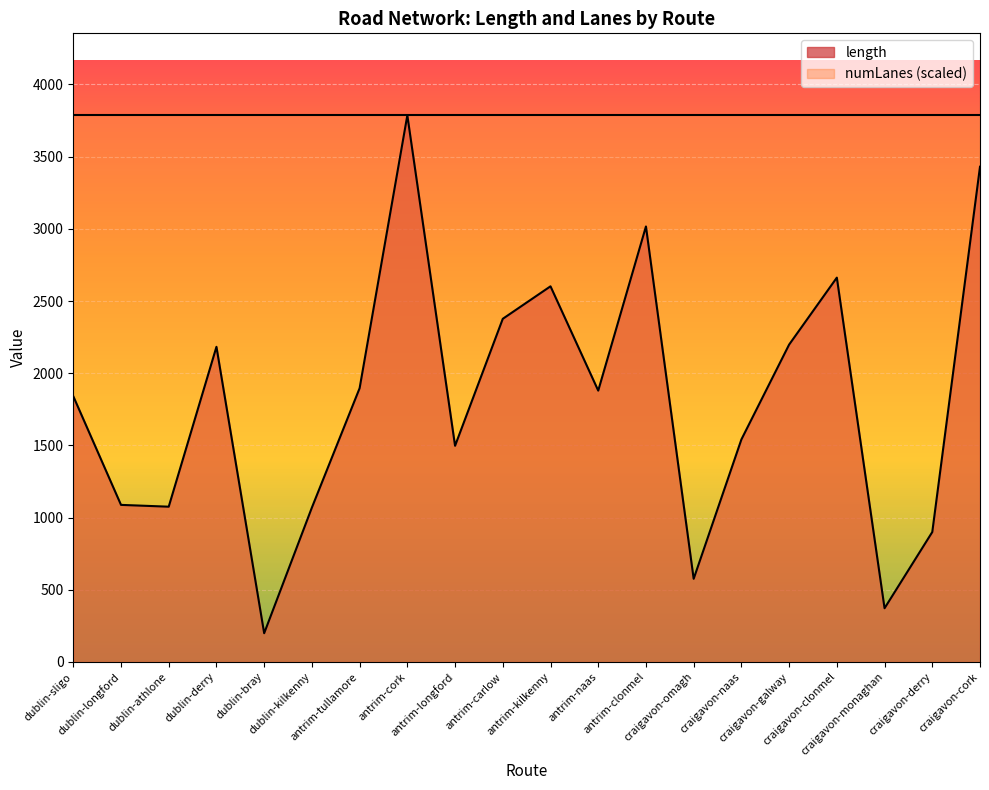

What is the difference between the second highest and minimum values?

3231.1